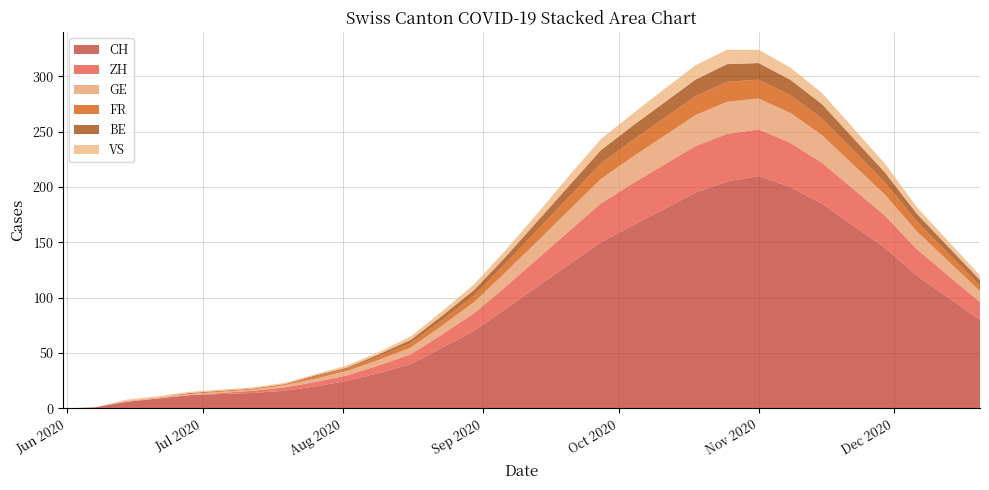

Reading left to right, transcribe all the data shown in this chart.

CH: 0	1	6	9	12	13	14	16	20	25	32	40	55	70	90	110	130	150	165	180	195	205	210	200	185	165	145	120	100	80
ZH: 0	0	0	0	0	1	2	3	4	5	7	9	12	16	20	25	30	35	38	40	42	43	42	40	37	33	29	24	20	16
GE: 0	0	1	1	1	1	1	2	3	4	5	6	8	10	13	16	19	22	24	26	28	29	28	27	25	22	19	16	13	10
FR: 0	0	0	0	1	1	1	1	2	2	3	4	5	6	8	10	12	14	15	16	17	18	17	16	15	13	11	9	7	5
BE: 0	0	0	0	0	0	0	0	1	1	2	3	4	5	6	8	10	12	13	14	15	16	15	14	13	11	9	7	6	5
VS: 0	0	1	1	1	1	1	1	1	2	2	3	4	5	6	7	9	10	11	12	13	13	12	11	10	9	8	6	5	4